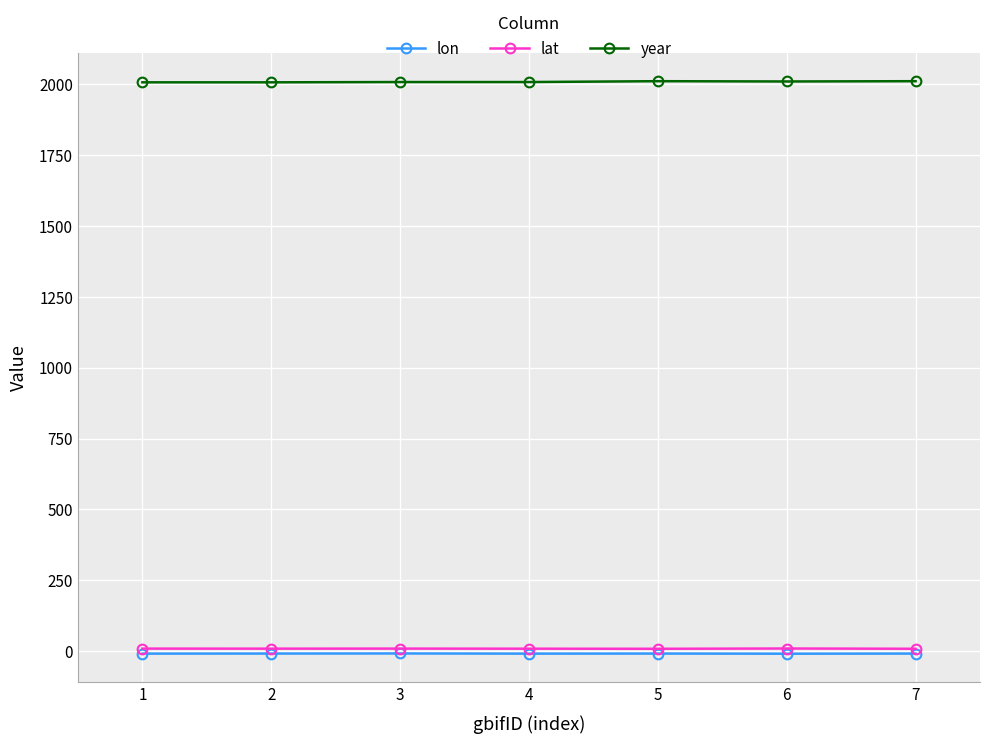

What are all the series names shown in the legend?

lon, lat, year